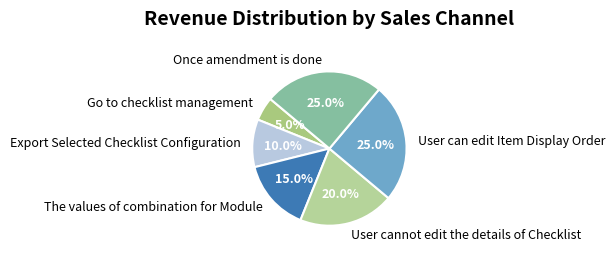

To the nearest percent, what is the difference between the Export Selected Checklist Configuration and Once amendment is done slice percentages?

15%